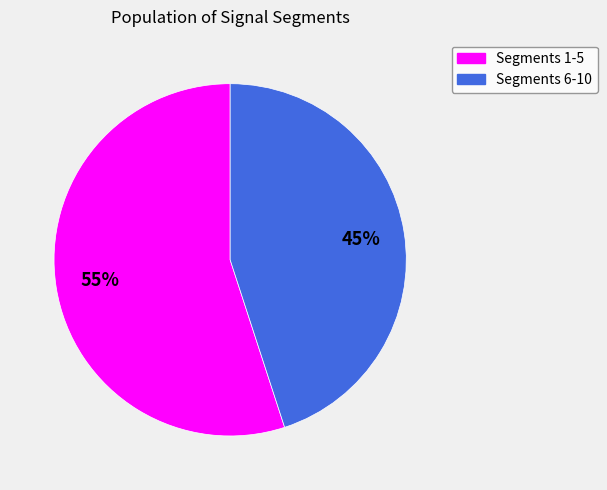

Is there a majority slice in this chart?

Yes